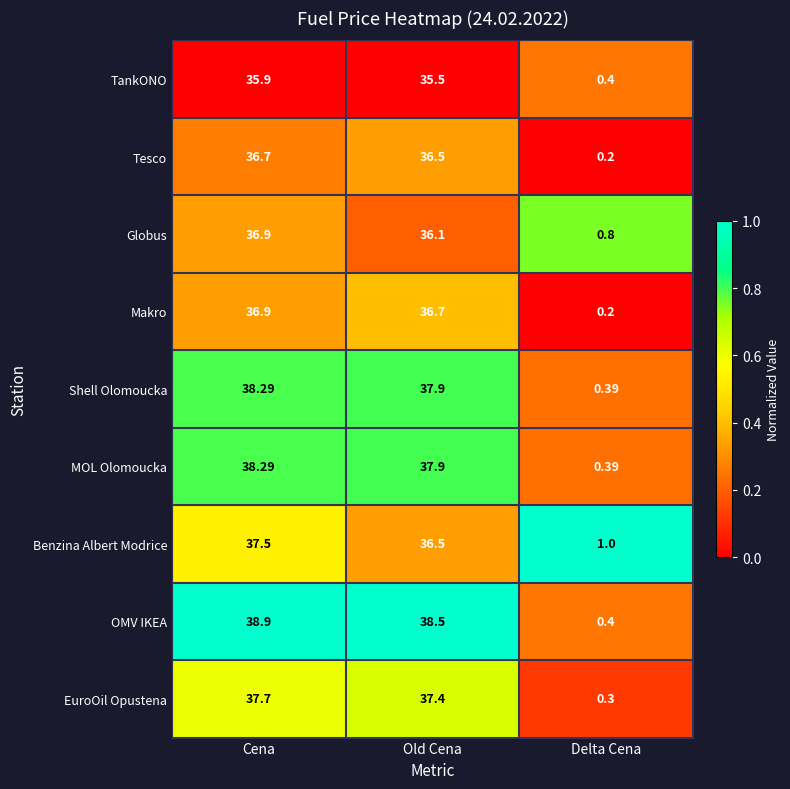

Where is Globus nearest to the value 18?

Delta Cena